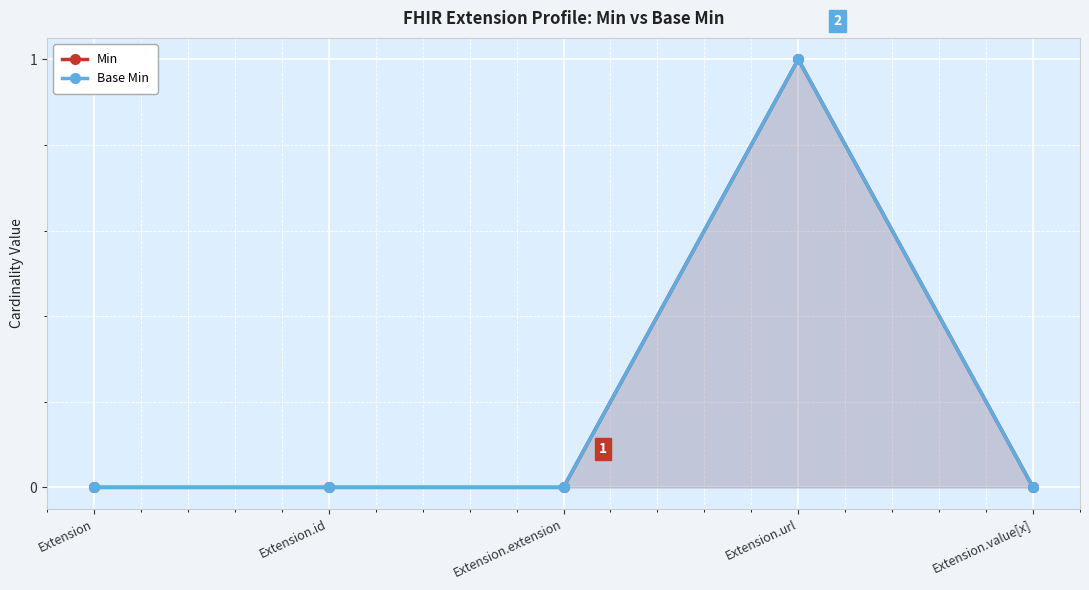

Between Extension.url and Extension.extension, which is larger?

Extension.url